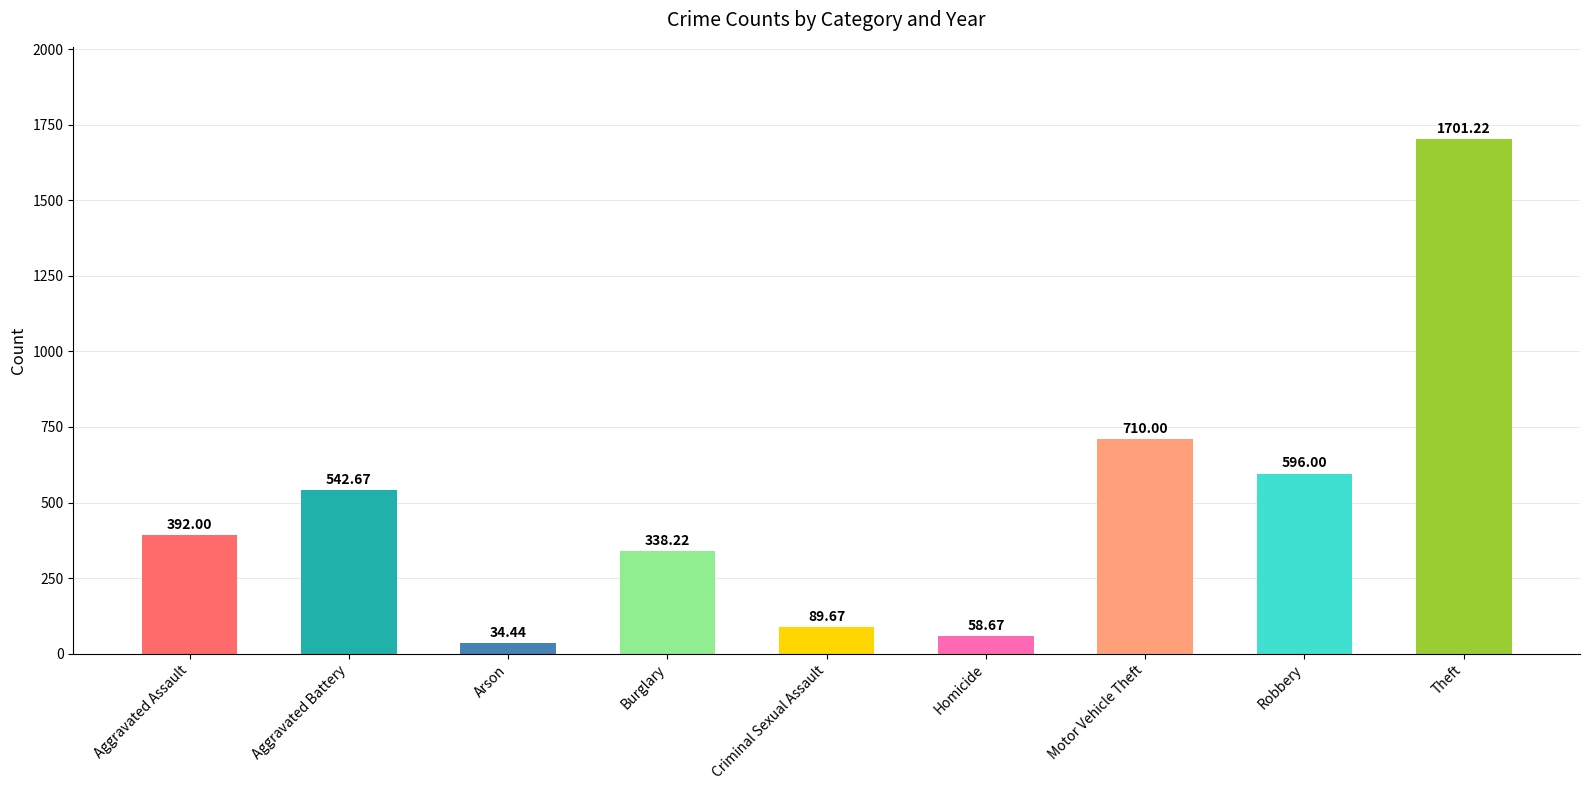

What is the label of the 4th bar from the left?

Burglary